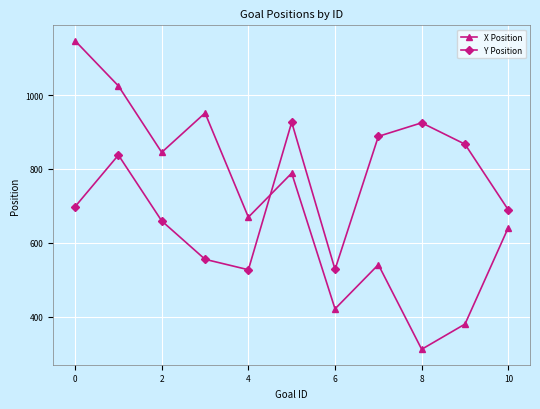

What is the greatest value displayed?

1147.0